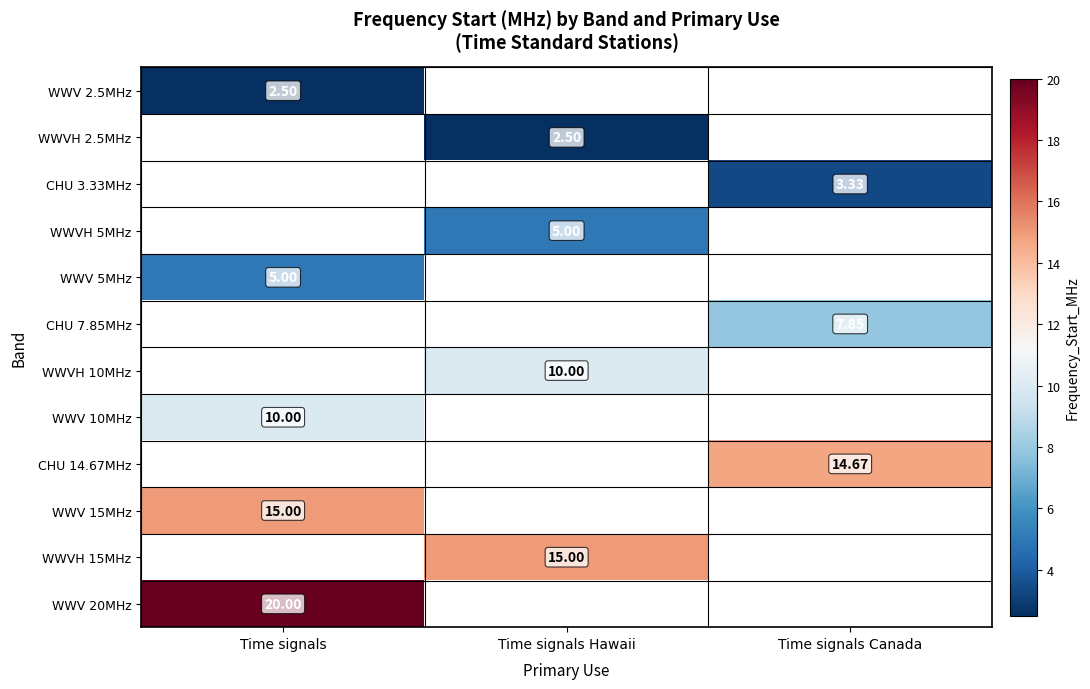

What is the maximum value shown in the chart?

20.0